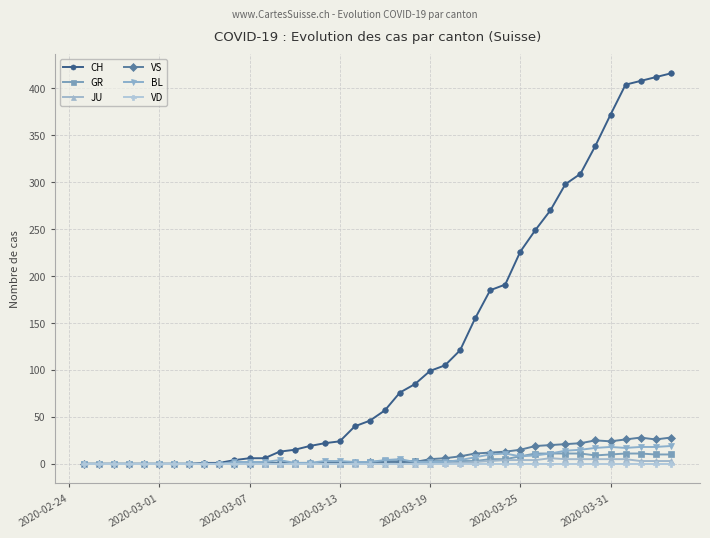

Which series has the widest spread of values?

CH